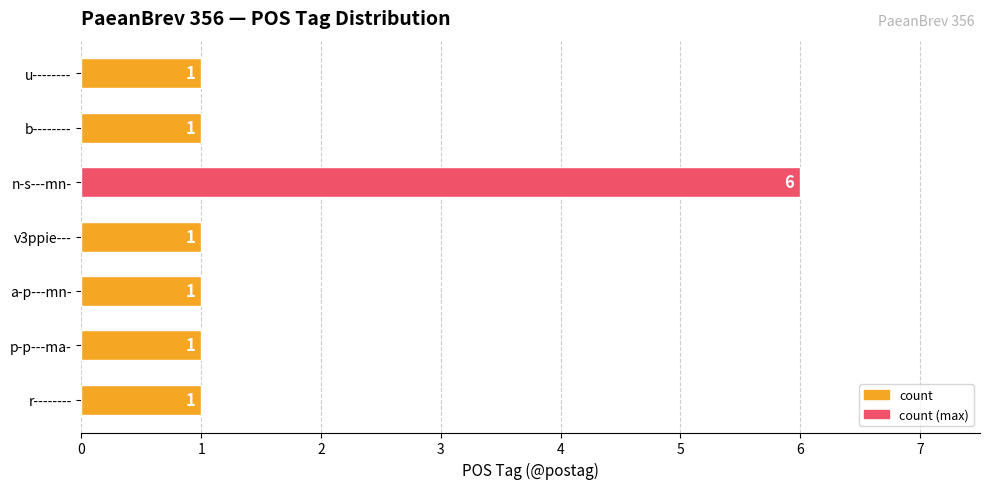

What is the maximum value shown in the chart?

6